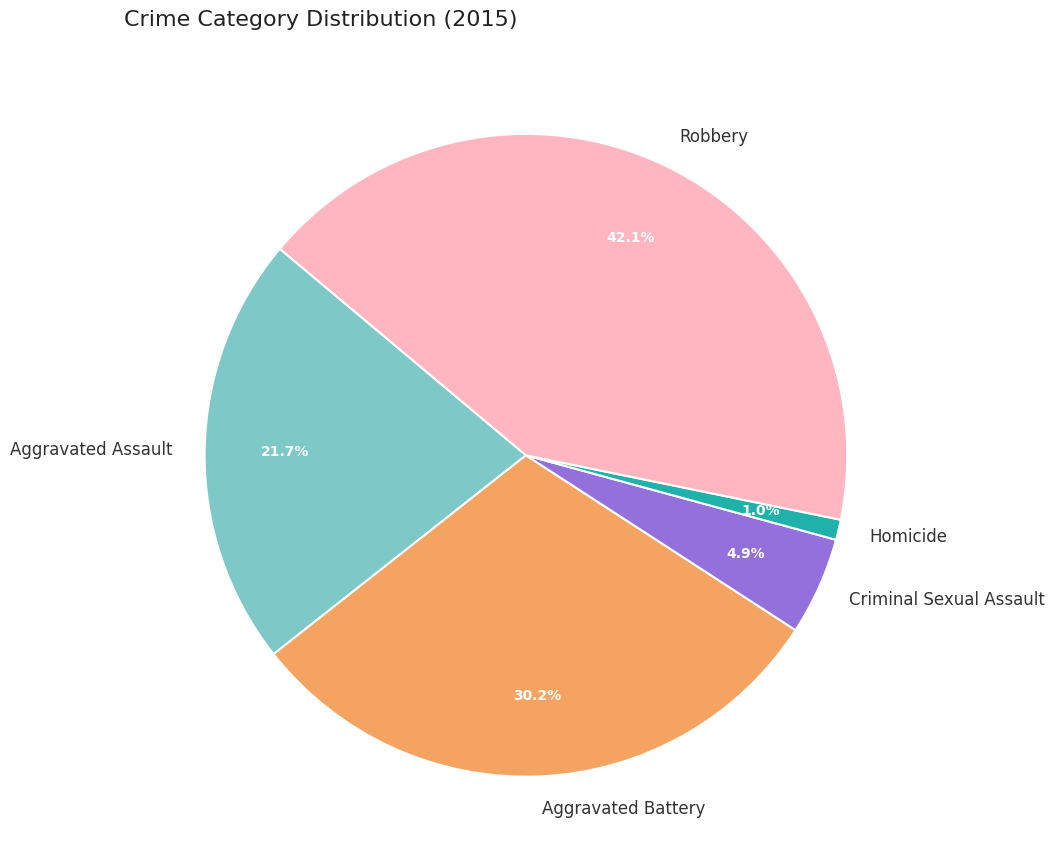

To the nearest percent, what portion does Aggravated Battery represent?

30%